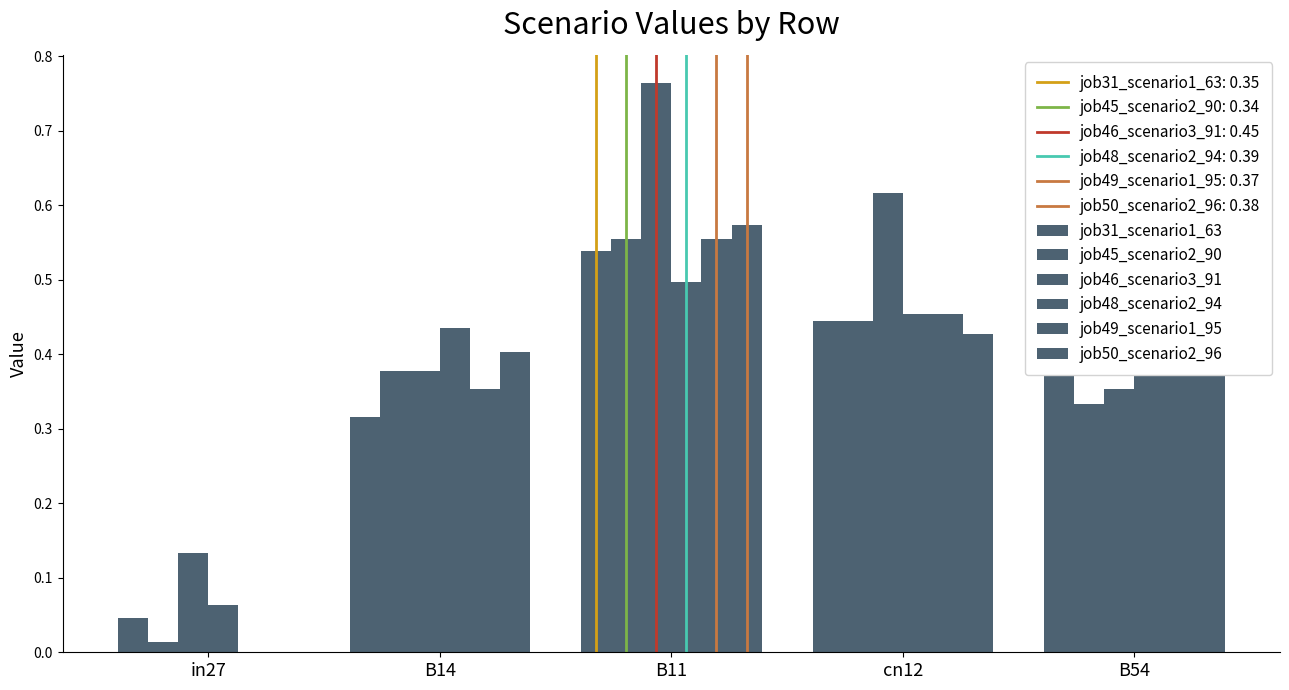

What is the highest value of the job49_scenario1_95 series?

0.6